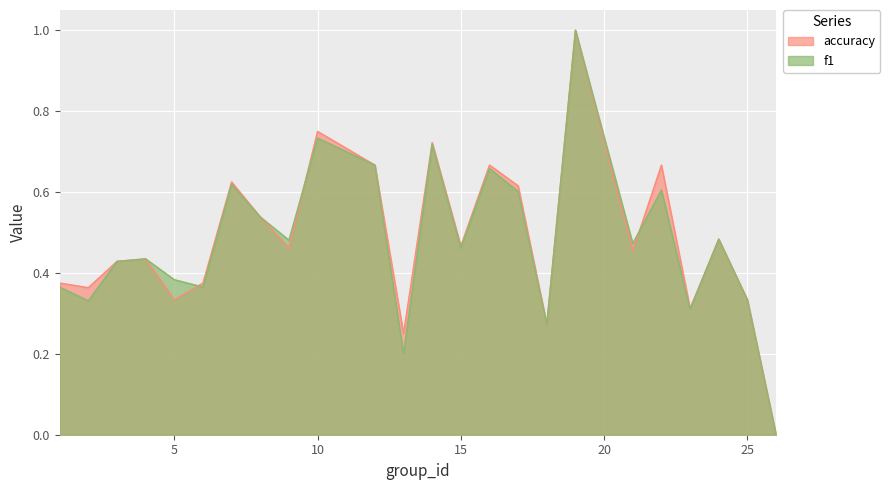

At which category does f1 reach its first local valley?

2